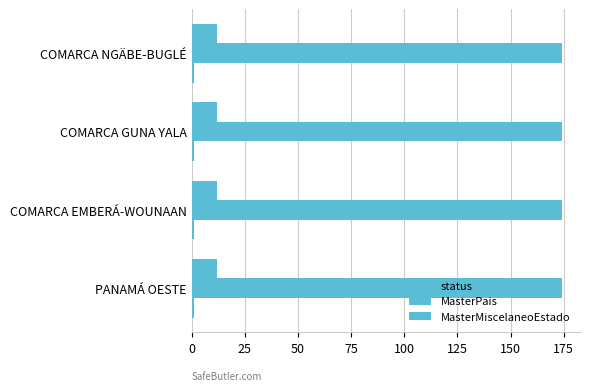

Which category has the lowest value across all series?

PANAMÁ OESTE